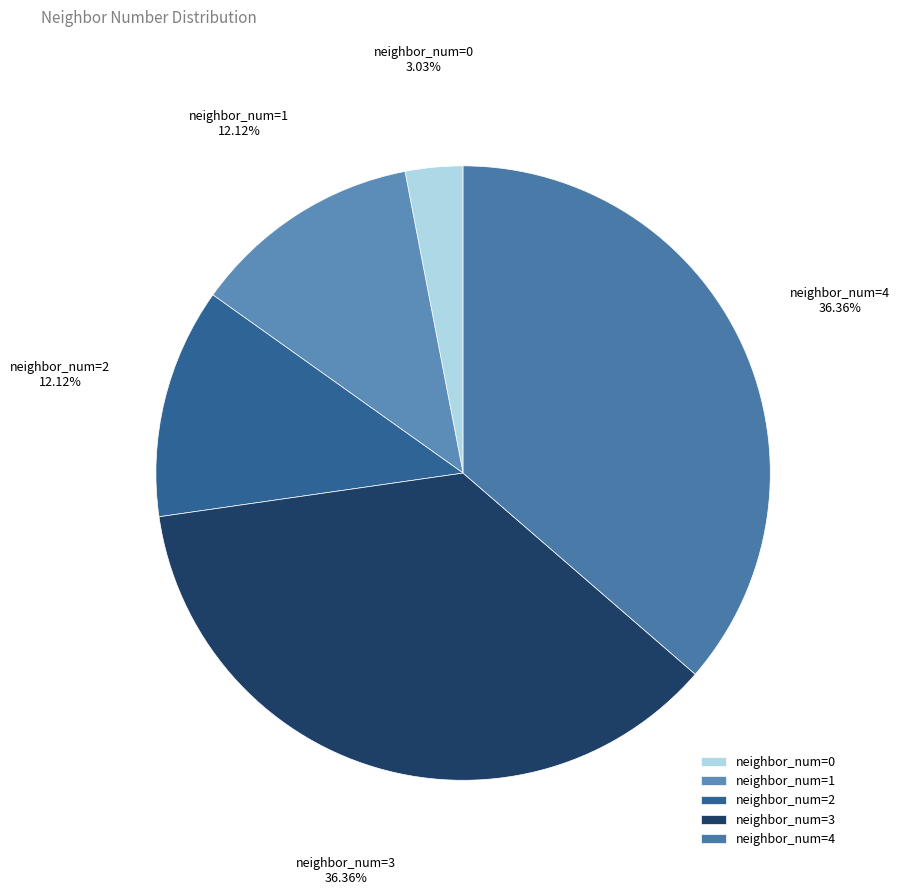

Which has a higher value, neighbor_num=3 or neighbor_num=2?

neighbor_num=3